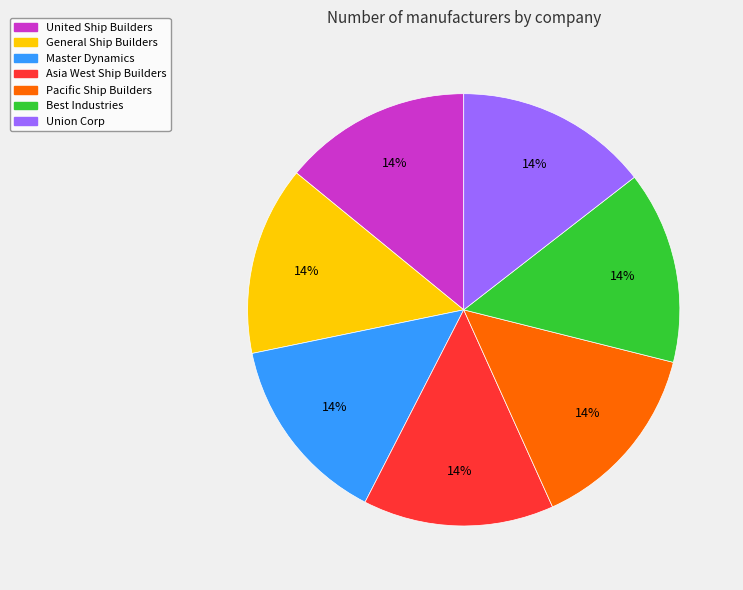

To the nearest percent, what is the average slice percentage?

14%